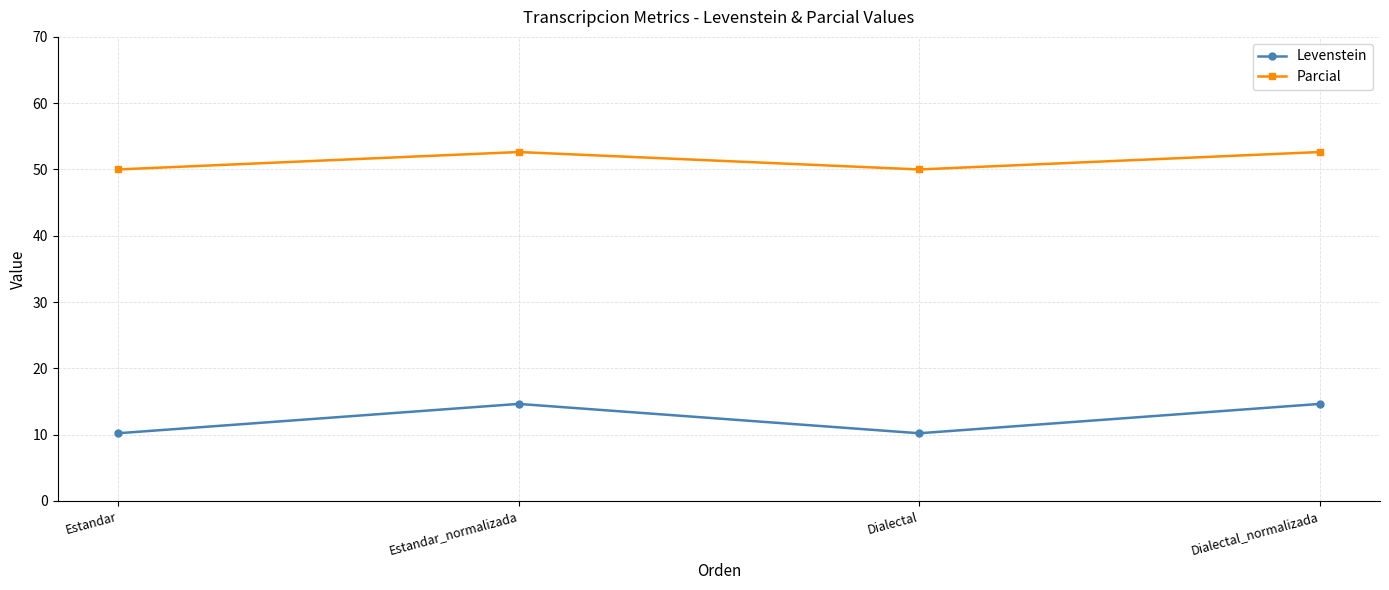

True or false: Parcial has more than 1 interior local peaks.

False